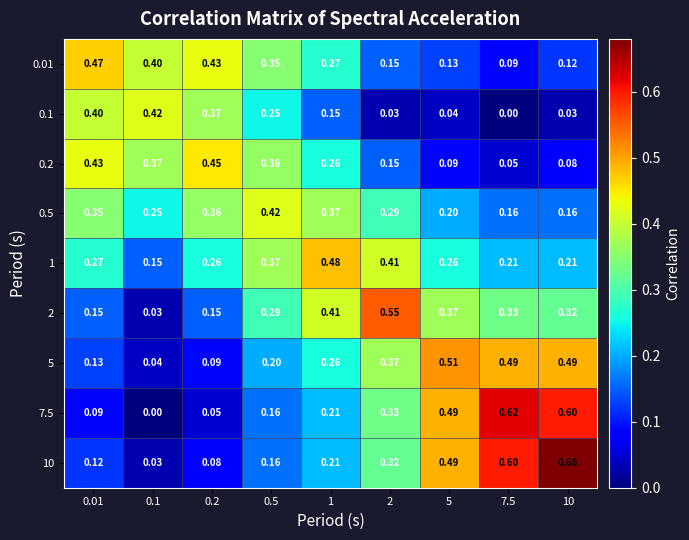

Is the value of 0.01 at 0.1 greater than the value of 2 at 0.2?

Yes